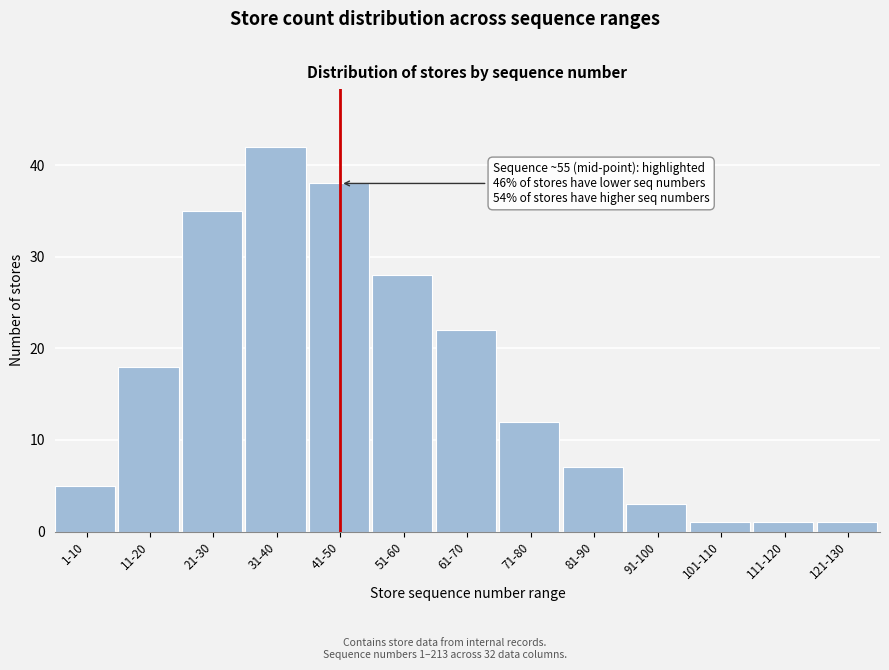

Reading left to right, transcribe all the data shown in this chart.

5	18	35	42	38	28	22	12	7	3	1	1	1